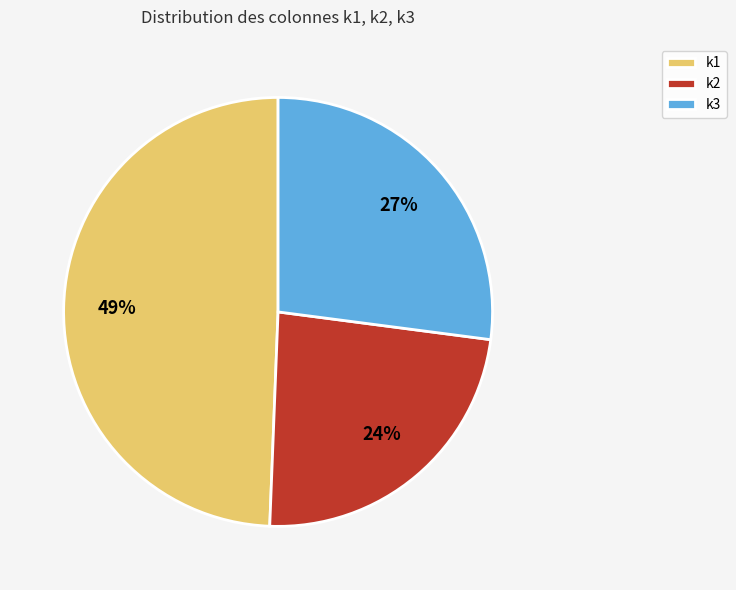

Which has a higher value, k1 or k2?

k1